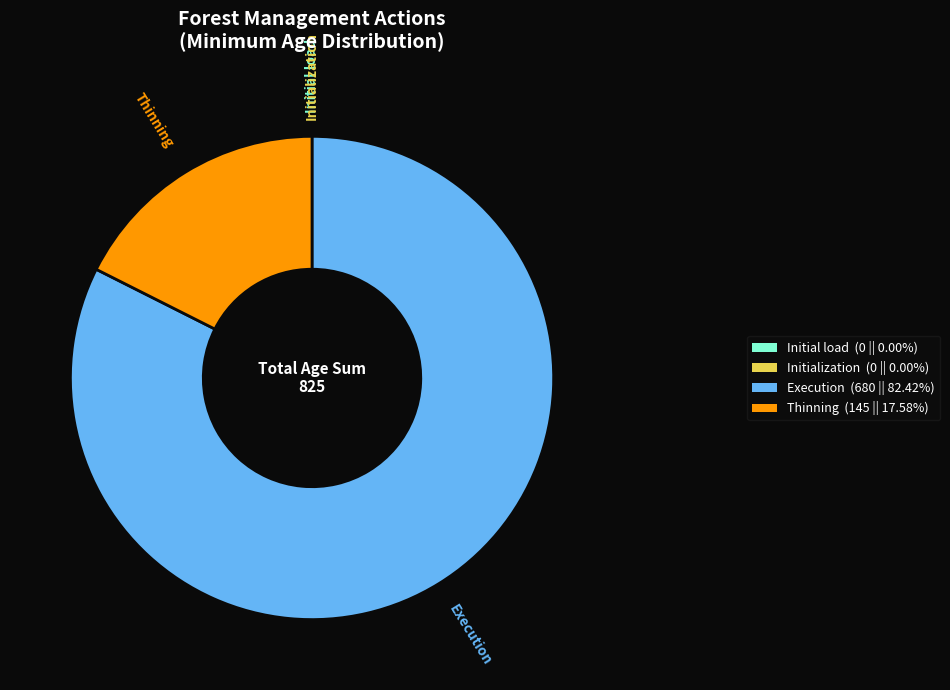

Is there a majority slice in this chart?

Yes